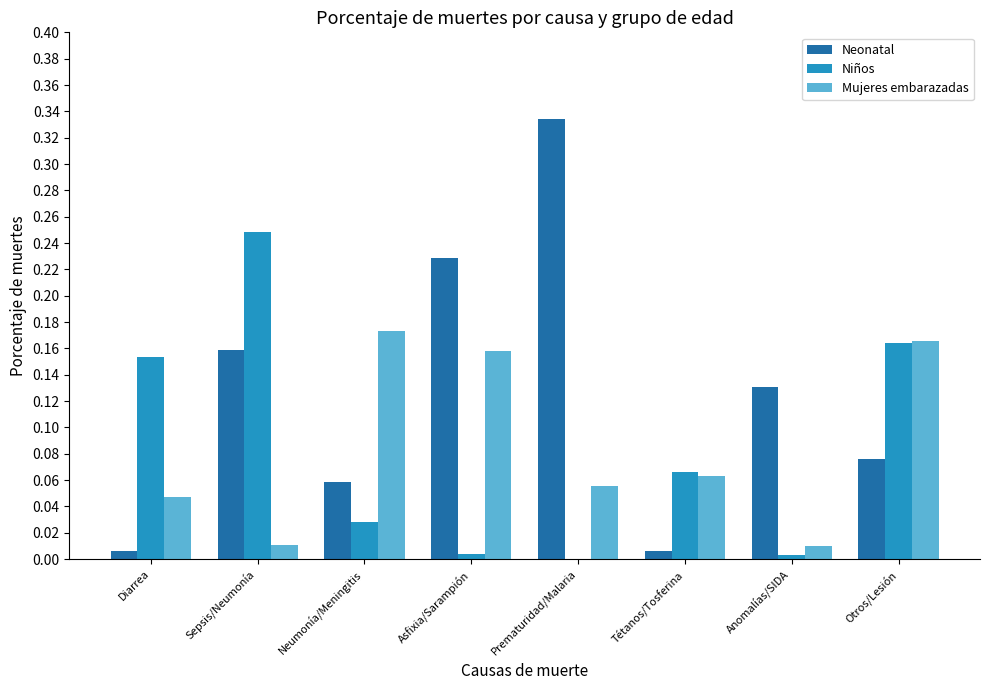

Which label corresponds to the largest value in the chart?

Prematuridad/Malaria